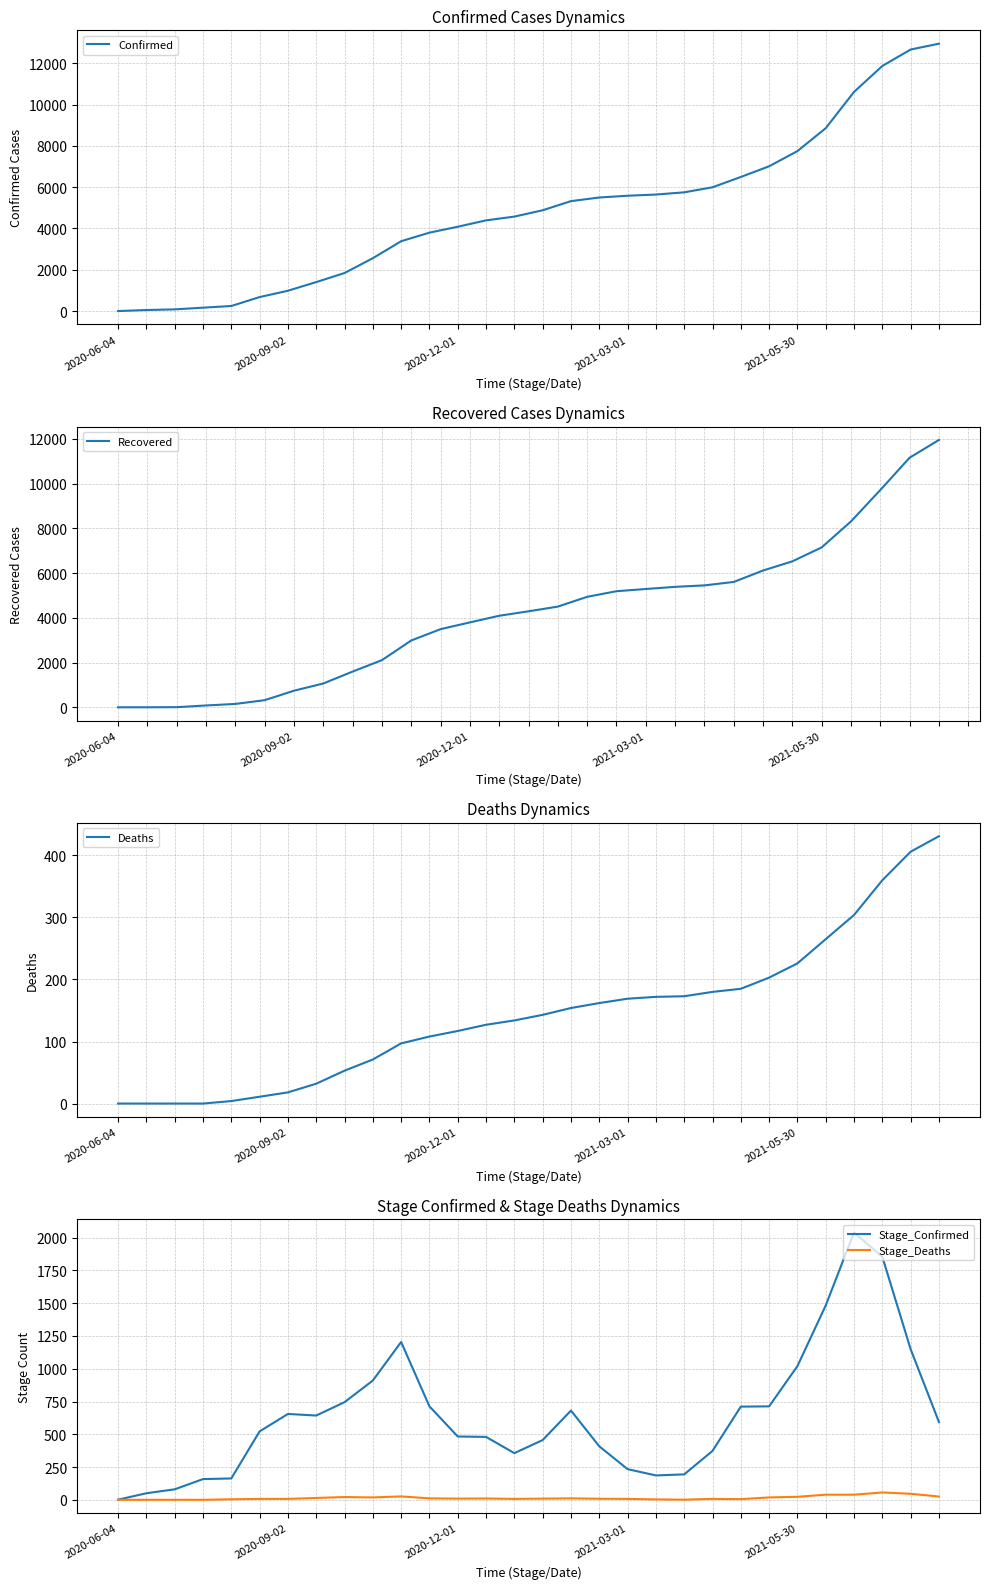

The value of Stage_Confirmed at 2021-05-30 is 211. True or false?

False